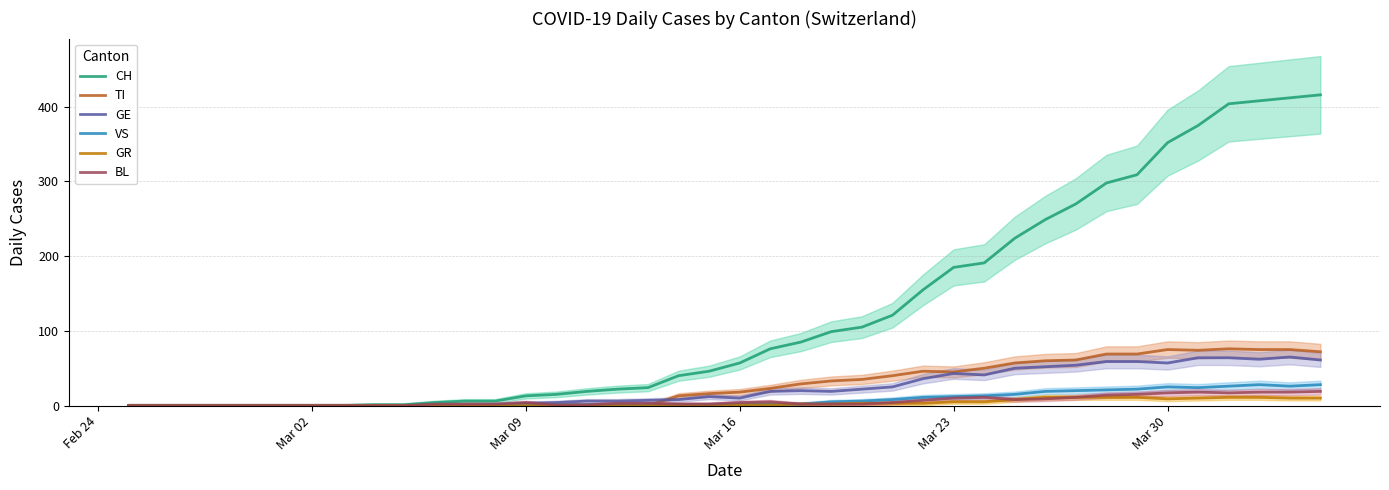

What is the maximum value for BL?

19